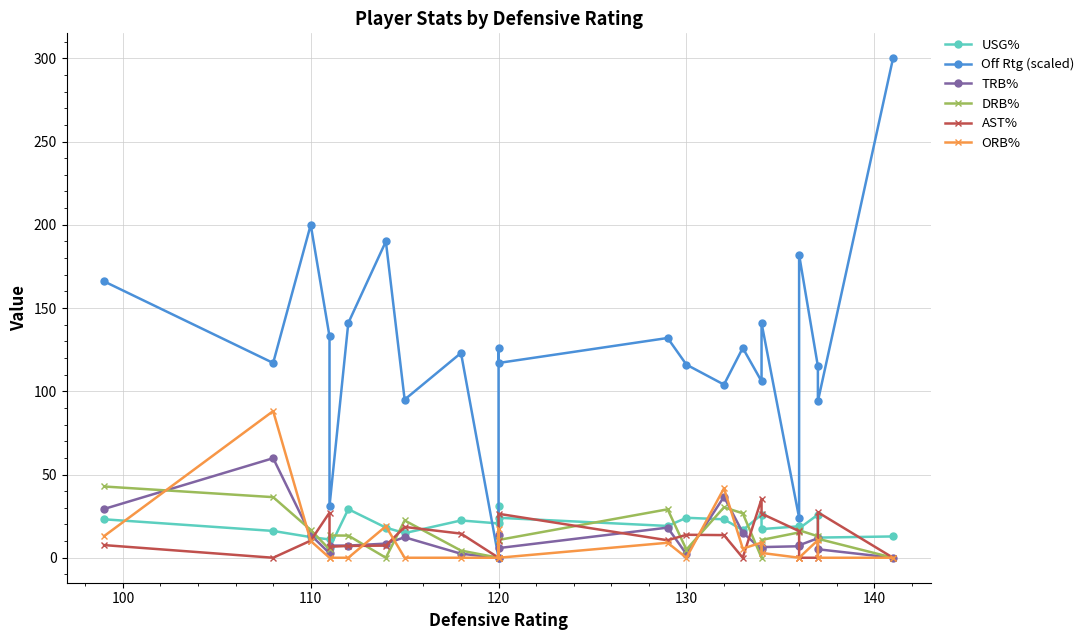

What is the highest value of the TRB% series?

59.8